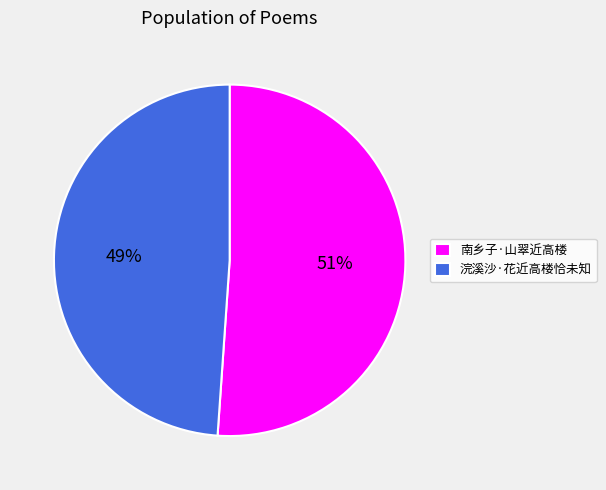

Is 南乡子·山翠近高楼 the majority of the pie?

Yes